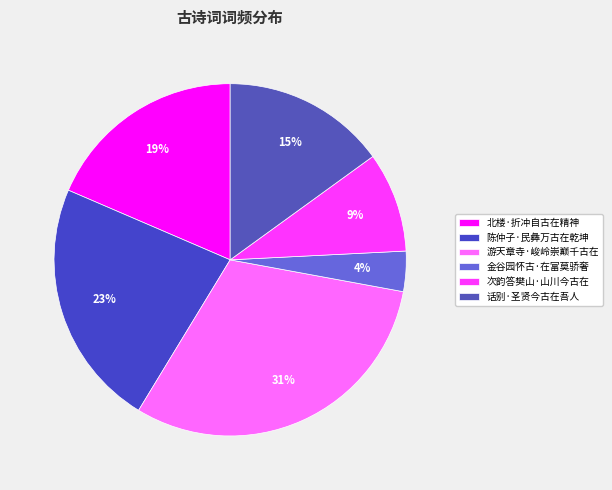

How many segments does this pie chart have?

6